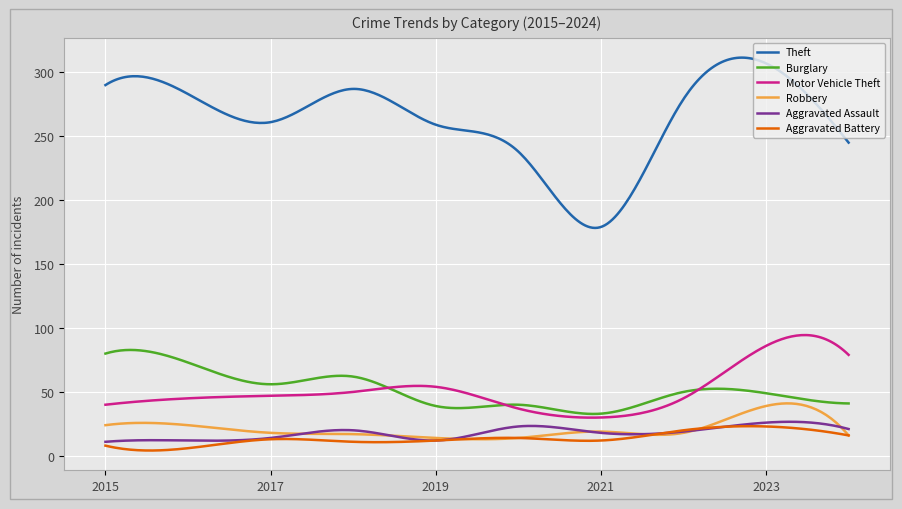

What is the sum of all Aggravated Battery values?

4088.7